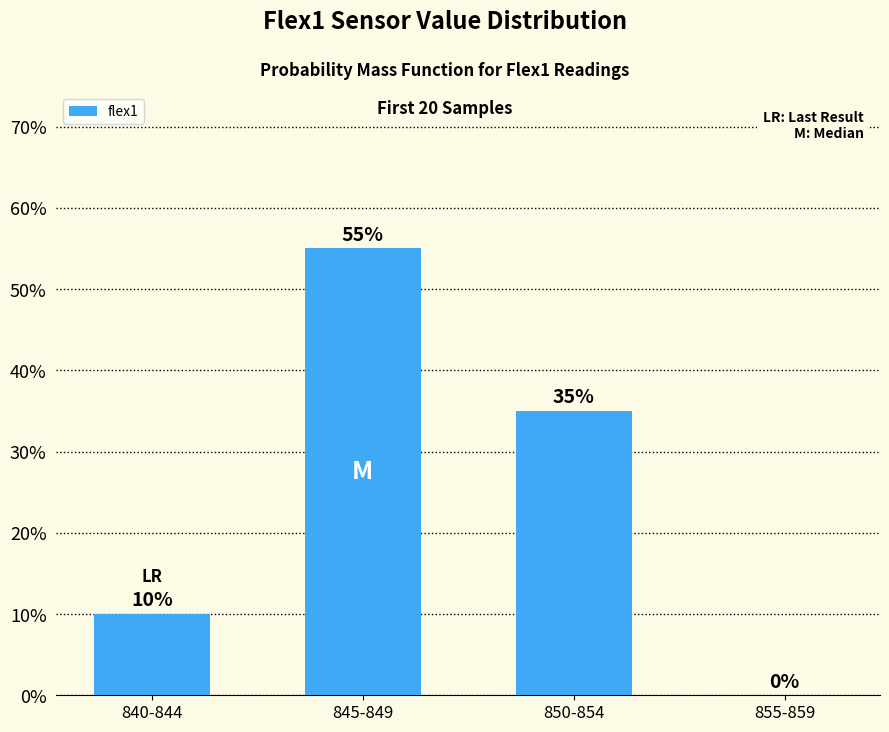

The chart shows a value of 0.6 at 845-849. True or false?

True